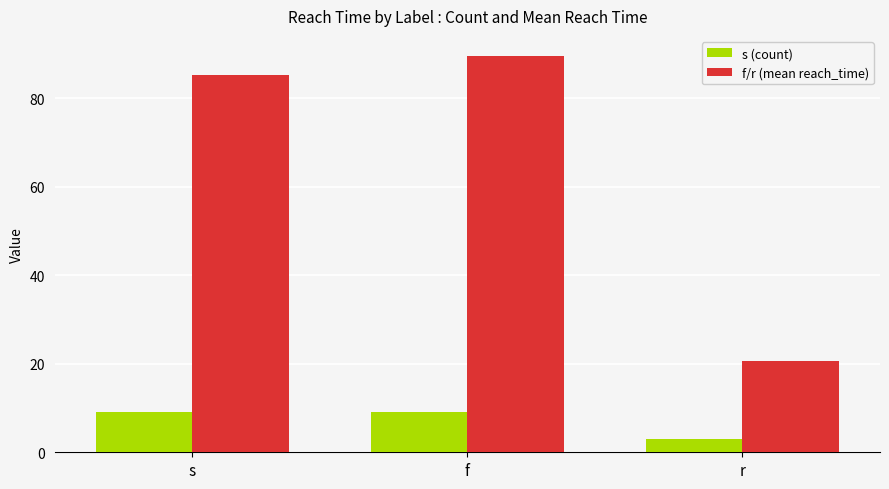

Reading left to right, list all the values displayed in this chart.

s (count): s=9.0	f=9.0	r=3.0
f/r (mean reach_time): s=85.4	f=89.7	r=20.6